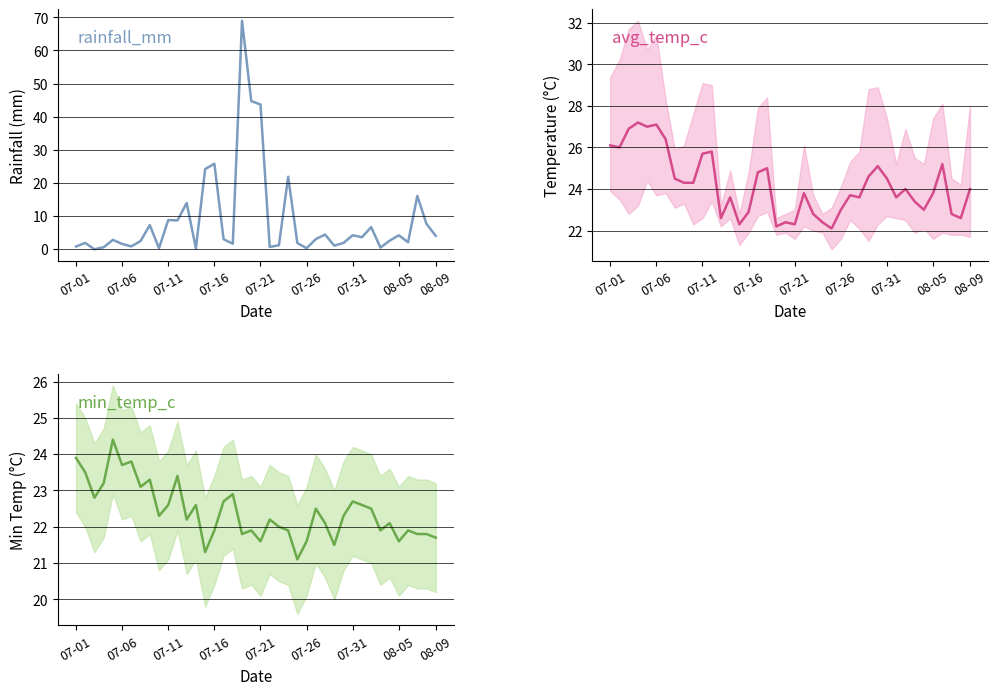

Reading left to right, extract all data points from this chart.

rainfall_mm: 0.8	1.9	0.0	0.6	2.8	1.6	0.9	2.5	7.3	0.3	8.8	8.7	14.0	0.3	24.2	25.8	3.0	1.7	69.0	44.7	43.7	0.7	1.2	21.9	1.9	0.3	3.1	4.5	1.1	1.9	4.2	3.6	6.7	0.5	2.6	4.2	2.1	16.1	7.6	4.0
avg_temp_c: 26.1	26.0	26.9	27.2	27.0	27.1	26.4	24.5	24.3	24.3	25.7	25.8	22.6	23.6	22.3	22.9	24.8	25.0	22.2	22.4	22.3	23.8	22.8	22.4	22.1	23.0	23.7	23.6	24.6	25.1	24.5	23.6	24.0	23.4	23.0	23.8	25.2	22.8	22.6	24.0
min_temp_c: 23.9	23.5	22.8	23.2	24.4	23.7	23.8	23.1	23.3	22.3	22.6	23.4	22.2	22.6	21.3	21.9	22.7	22.9	21.8	21.9	21.6	22.2	22.0	21.9	21.1	21.6	22.5	22.1	21.5	22.3	22.7	22.6	22.5	21.9	22.1	21.6	21.9	21.8	21.8	21.7